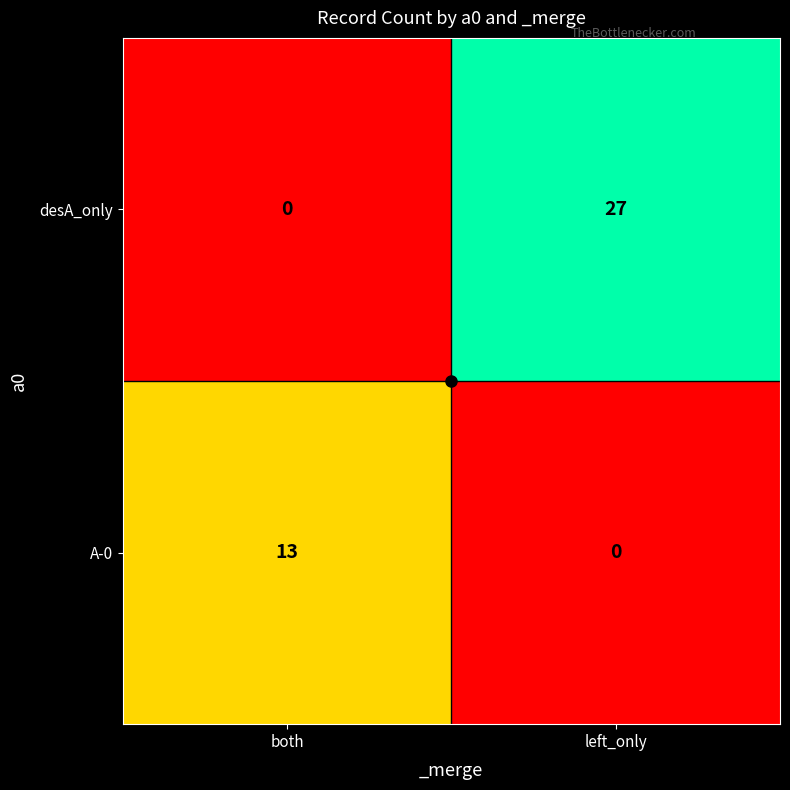

List the series in order of their overall mean, lowest first.

A-0, desA_only